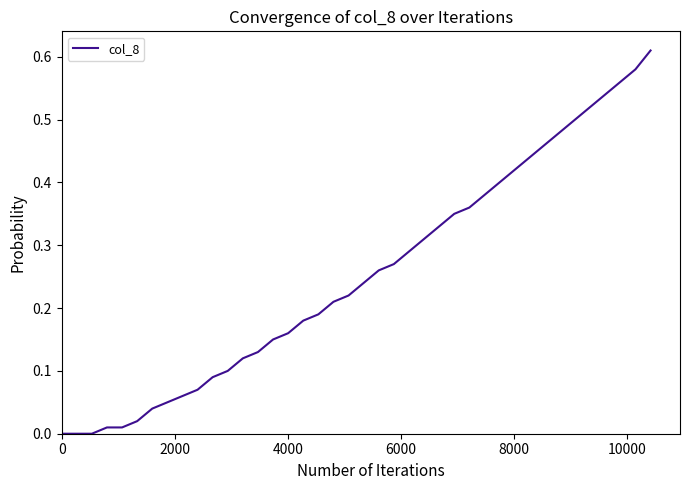

Reading left to right, transcribe all the data shown in this chart.

0.0	0.0	0.0	0.0	0.0	0.0	0.0	0.1	0.1	0.1	0.1	0.1	0.1	0.1	0.1	0.2	0.2	0.2	0.2	0.2	0.2	0.3	0.3	0.3	0.3	0.3	0.3	0.4	0.4	0.4	0.4	0.4	0.5	0.5	0.5	0.5	0.5	0.6	0.6	0.6